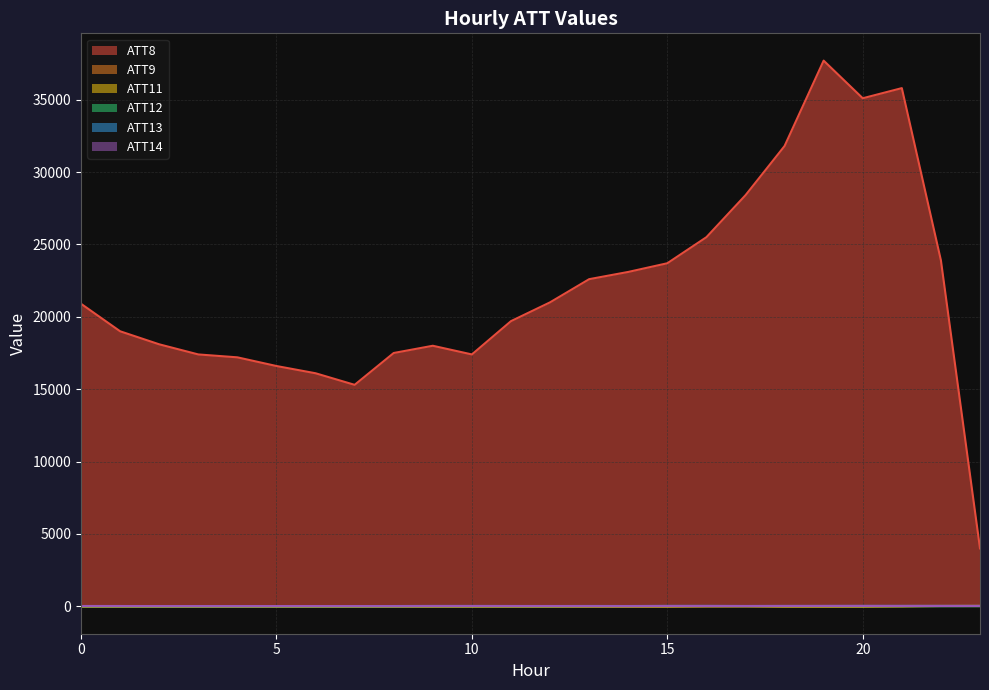

Where is ATT9 nearest to the value 11?

21